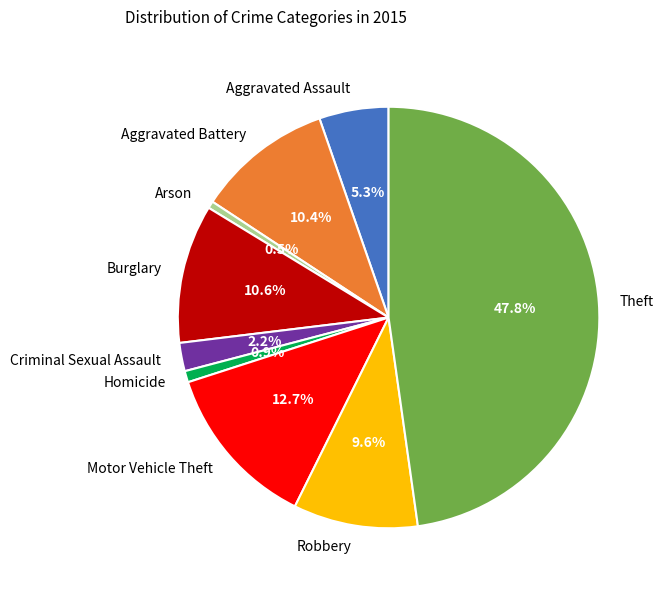

To the nearest percent, what portion does Criminal Sexual Assault represent?

2%